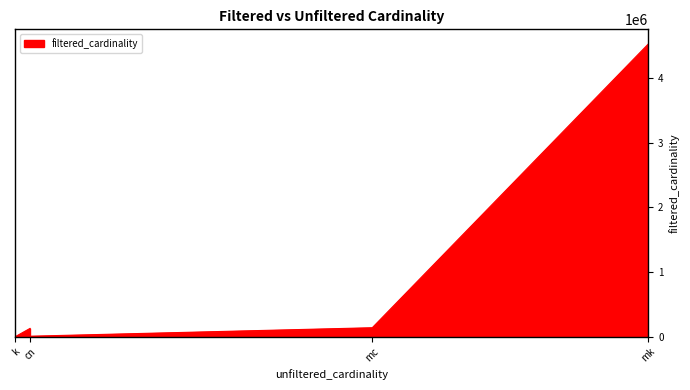

At which label is the value closest to 2261967?

mc